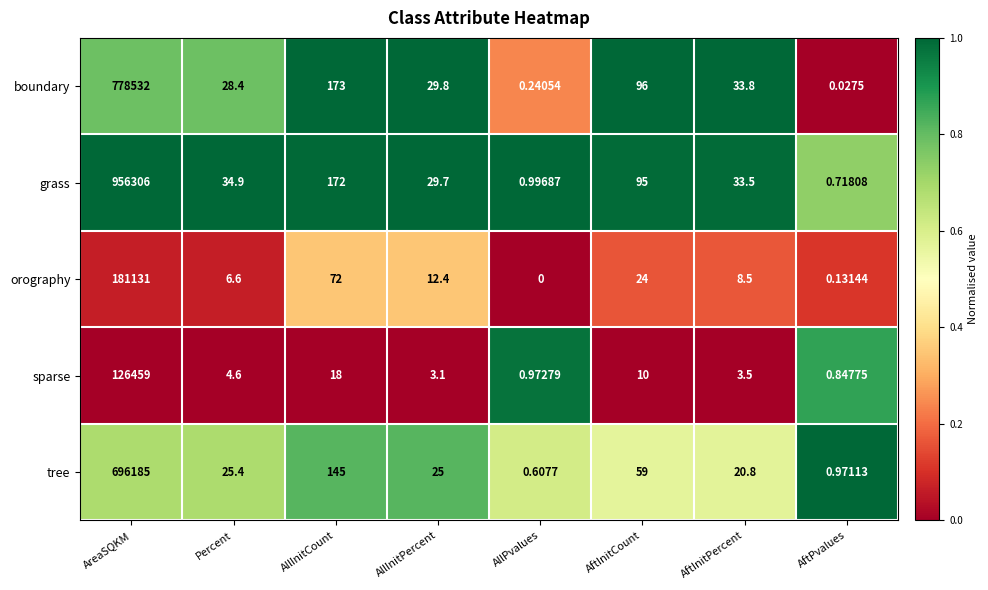

Rank the series at AllInitCount from lowest to highest value.

sparse, orography, tree, grass, boundary